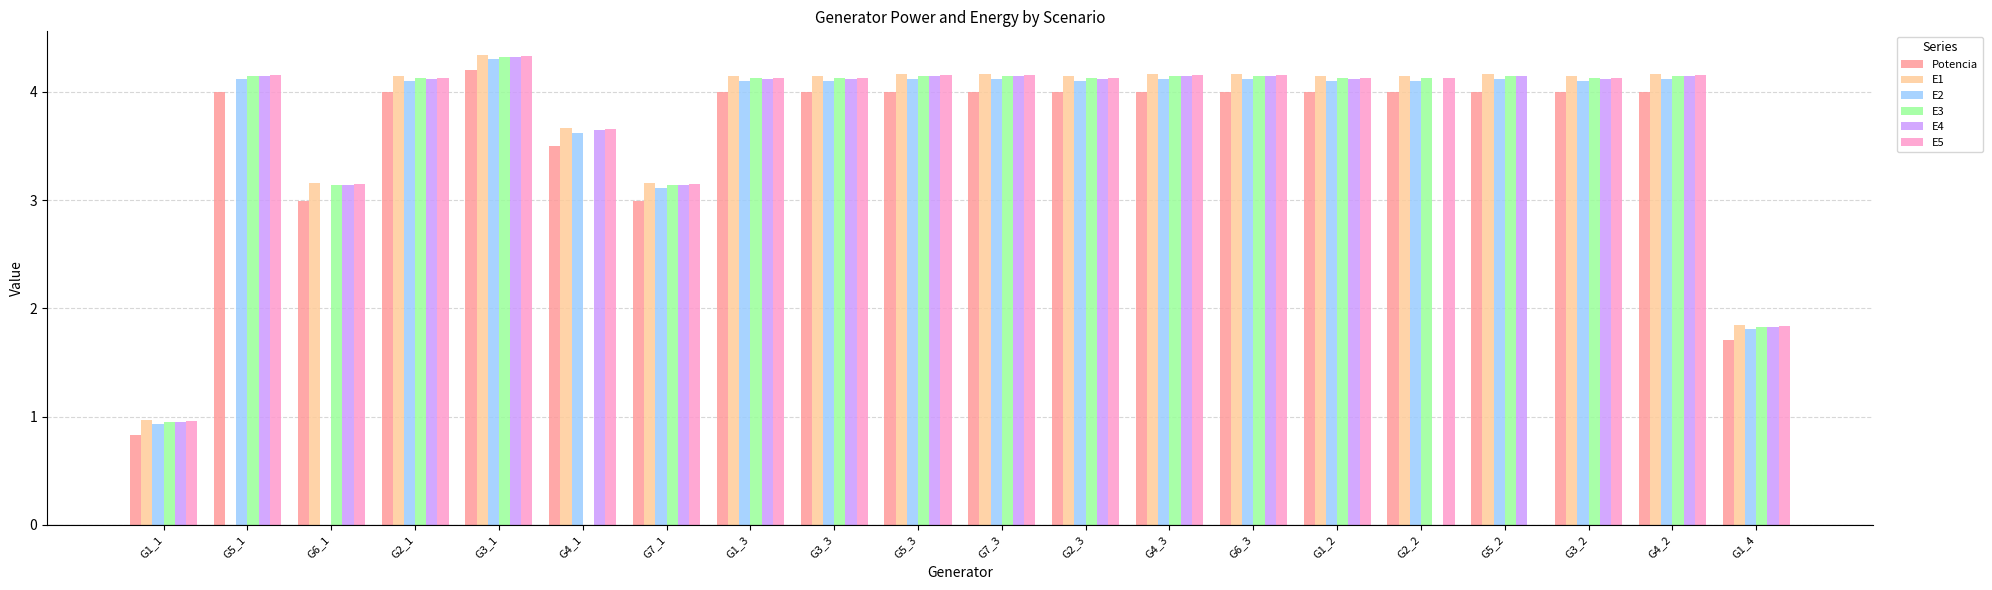

What is the sum of all E2 values?

71.4